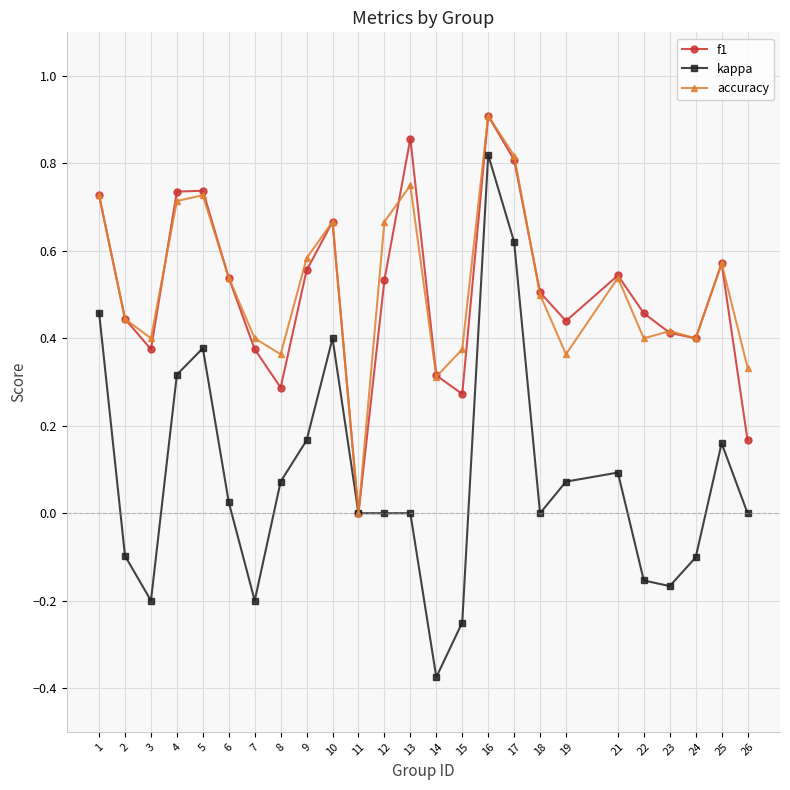

The kappa series shows 0.4 at 16. True or false?

False